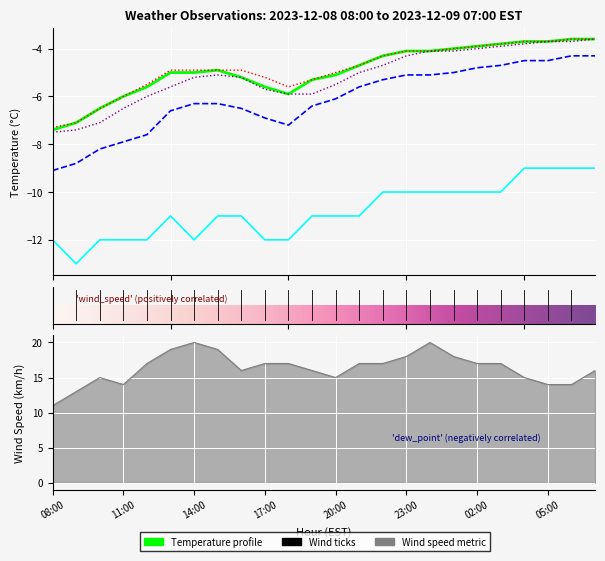

Between 02:00 and 11:00, which is larger?

02:00